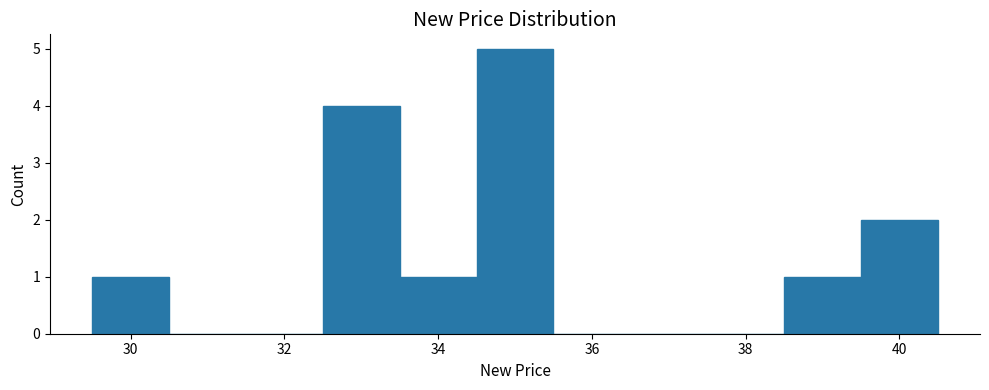

Over which range of the x-axis is the bar tallest?

34.5 to 35.5